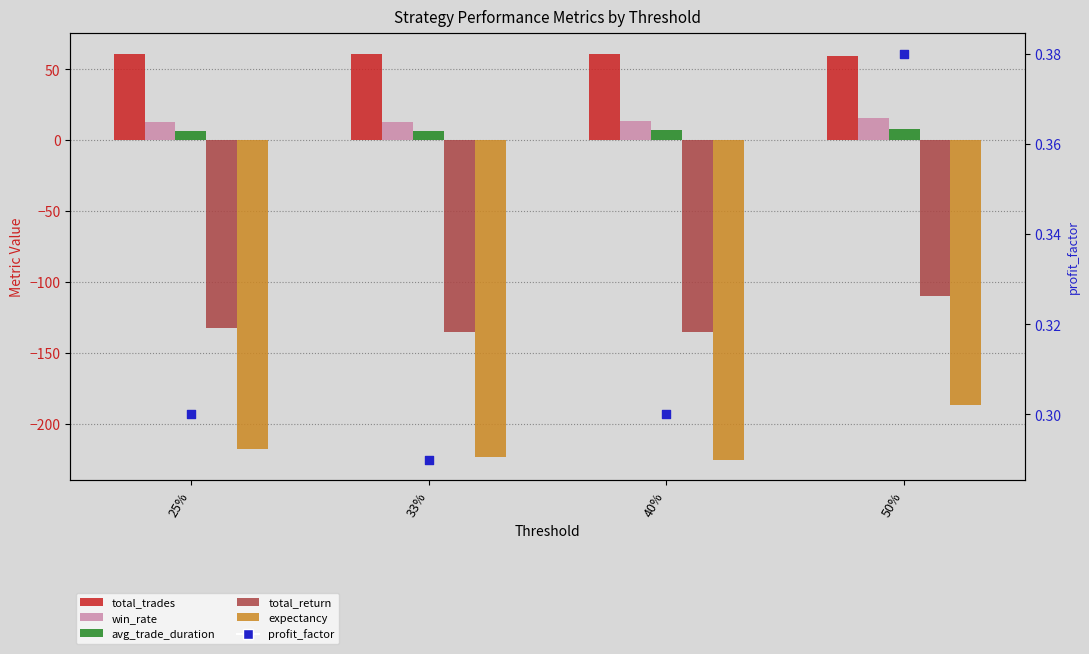

Which series has the largest Y range (max minus min)?

expectancy